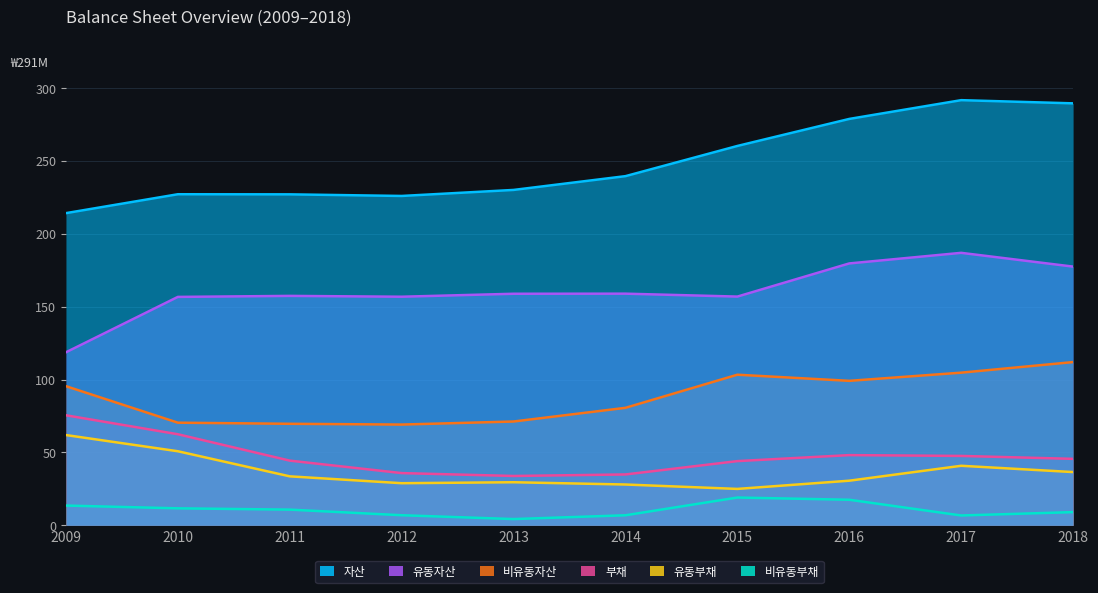

True or false: 유동자산 and 유동부채 intersect in this chart.

False